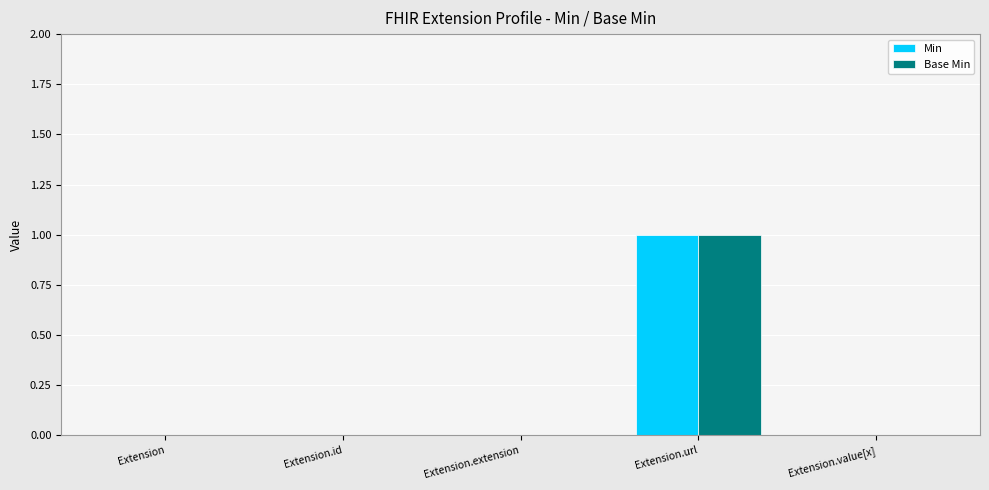

Is it true that Min equals -1 at Extension.extension?

False